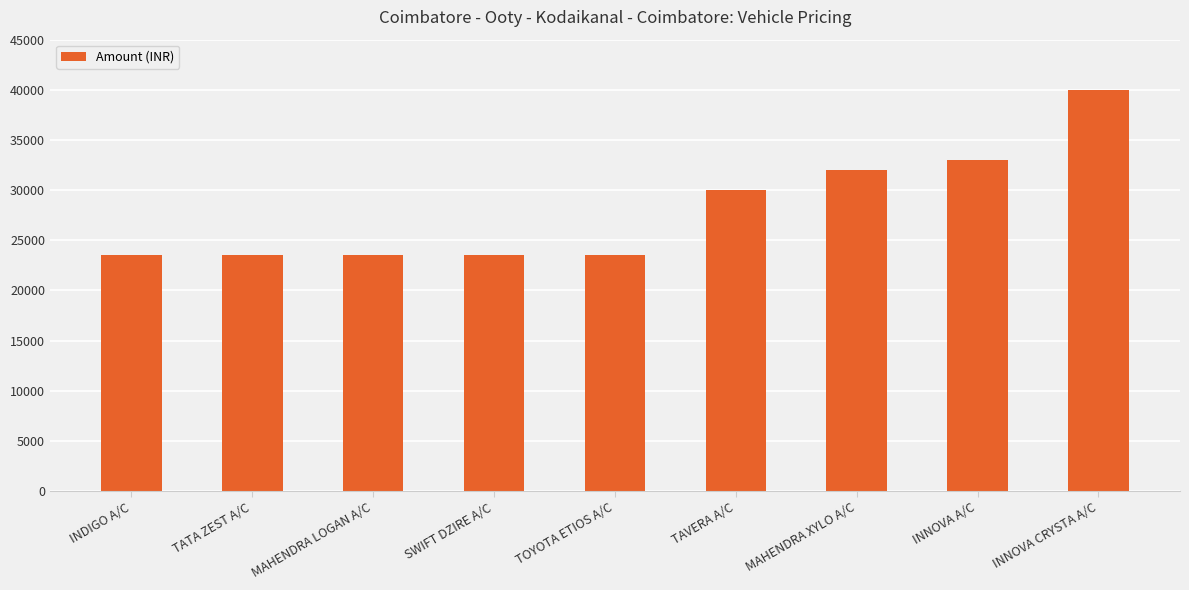

What is the difference between the maximum and minimum values?

16500